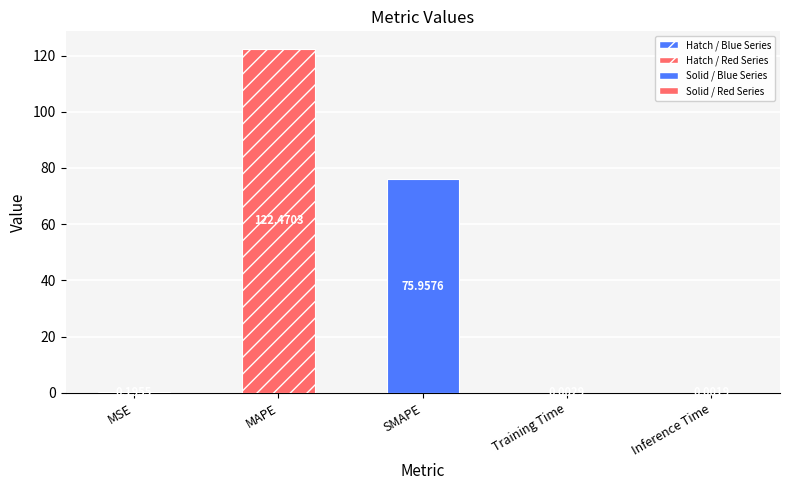

What position from the right is Inference Time?

1